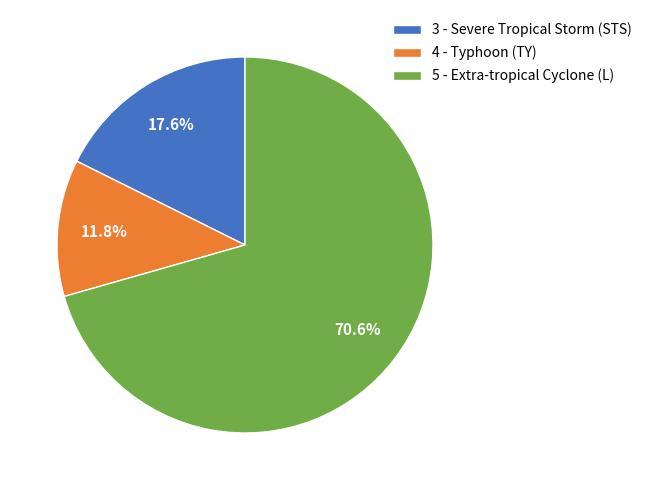

Approximately how many times larger is the value at 3 - Severe Tropical Storm (STS) compared to 4 - Typhoon (TY)?

1.5